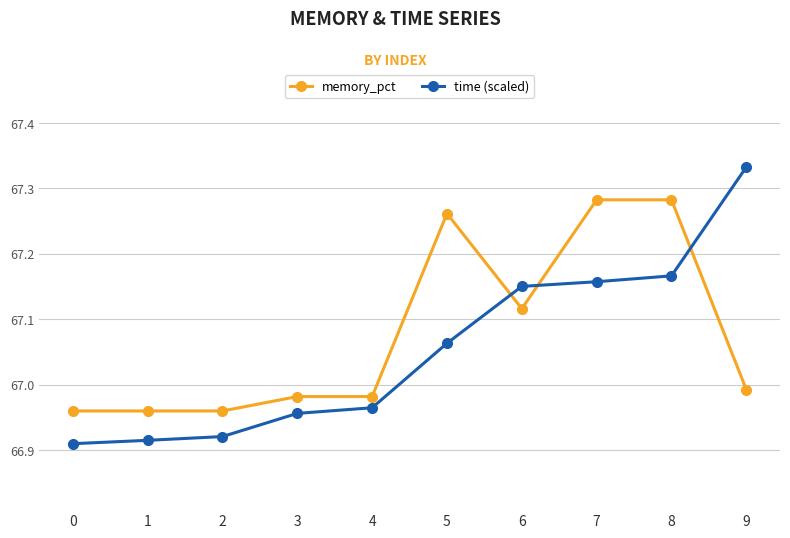

Between 4 and 9, which series saw the biggest shift?

time (scaled)